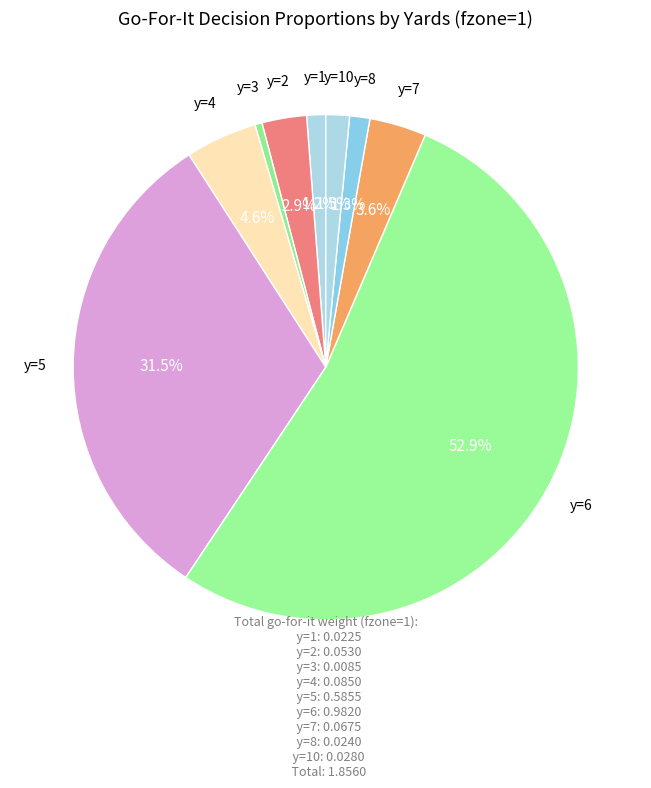

To the nearest percent, what is the difference between the largest and smallest slice percentages?

52%